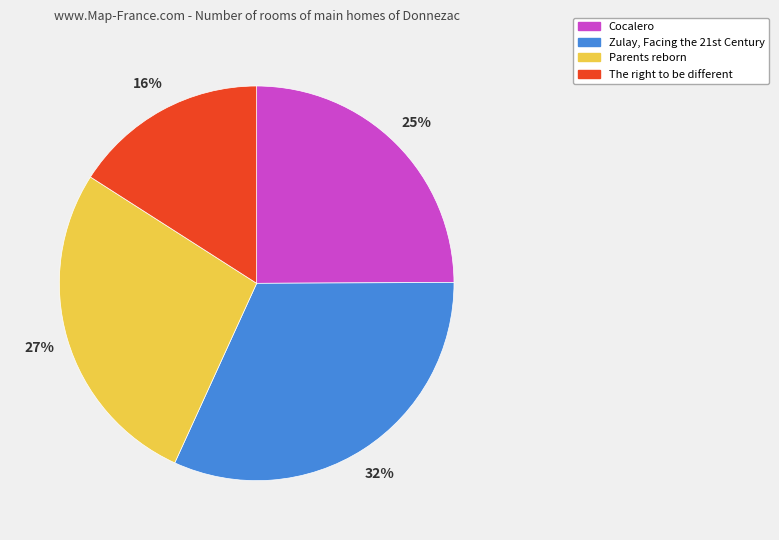

What is the smallest slice in the pie chart?

The right to be different